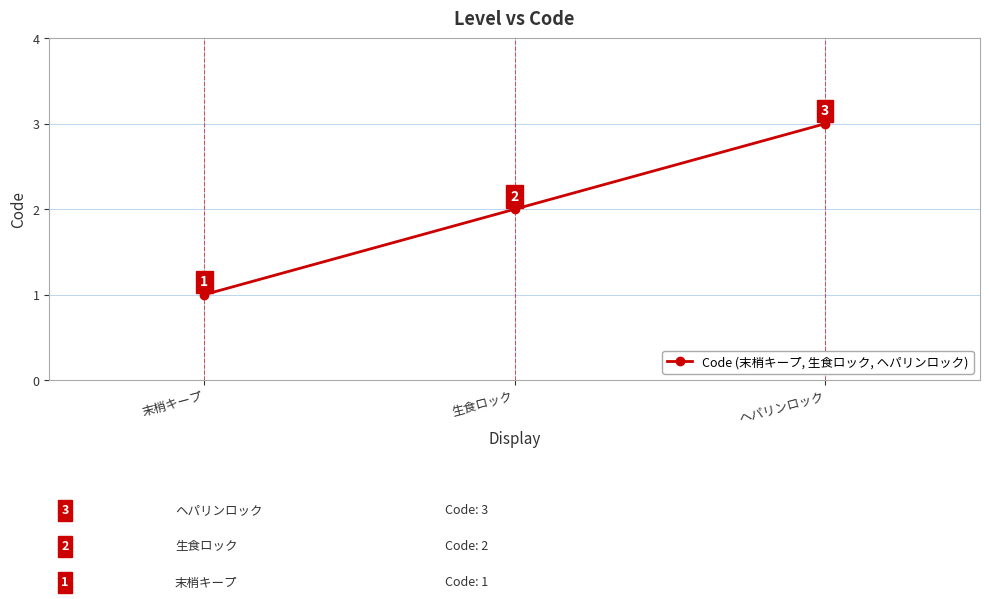

How many series are shown in this chart?

1